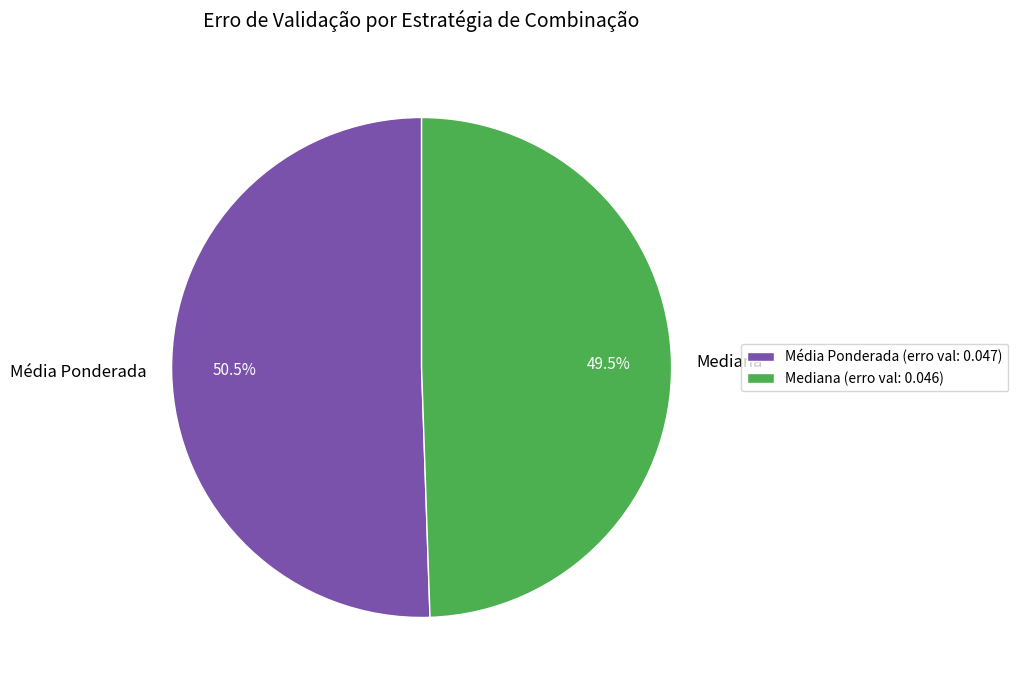

What is the majority slice?

Média Ponderada